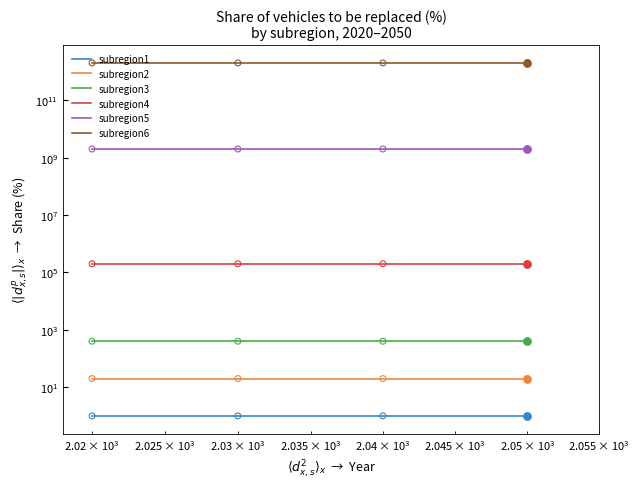

Is the value of subregion3 at 18 greater than the value of subregion2 at 14?

Yes